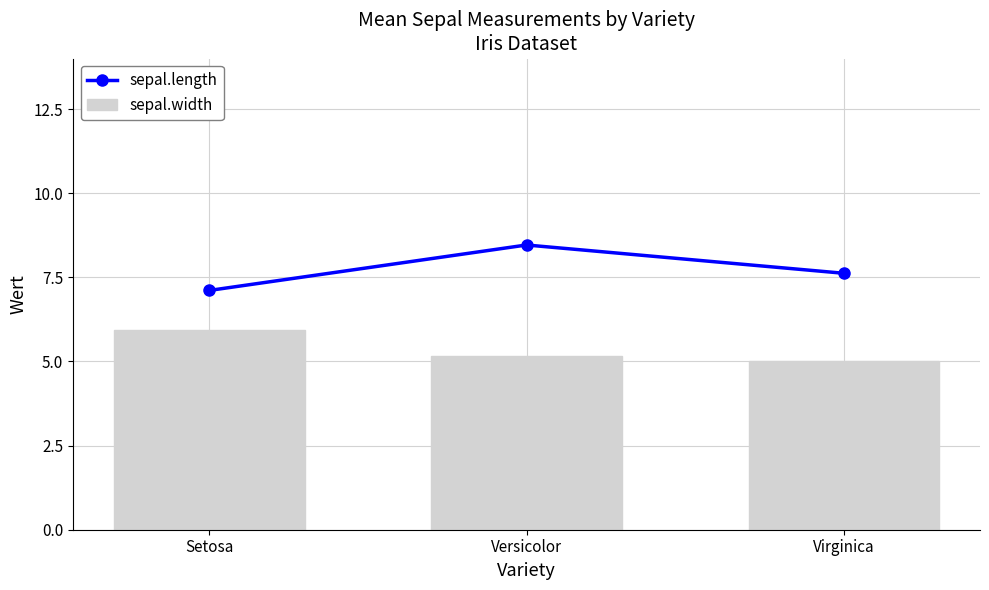

What is the lowest value of the sepal.width series?

5.0